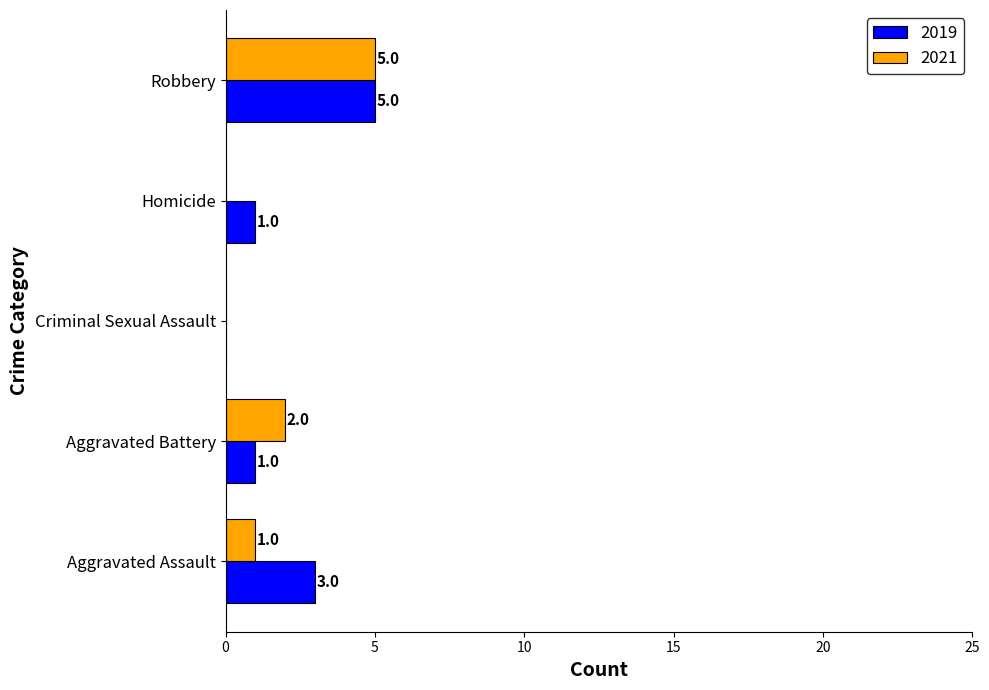

True or false: 2021 has a value of 1 at Aggravated Assault.

True